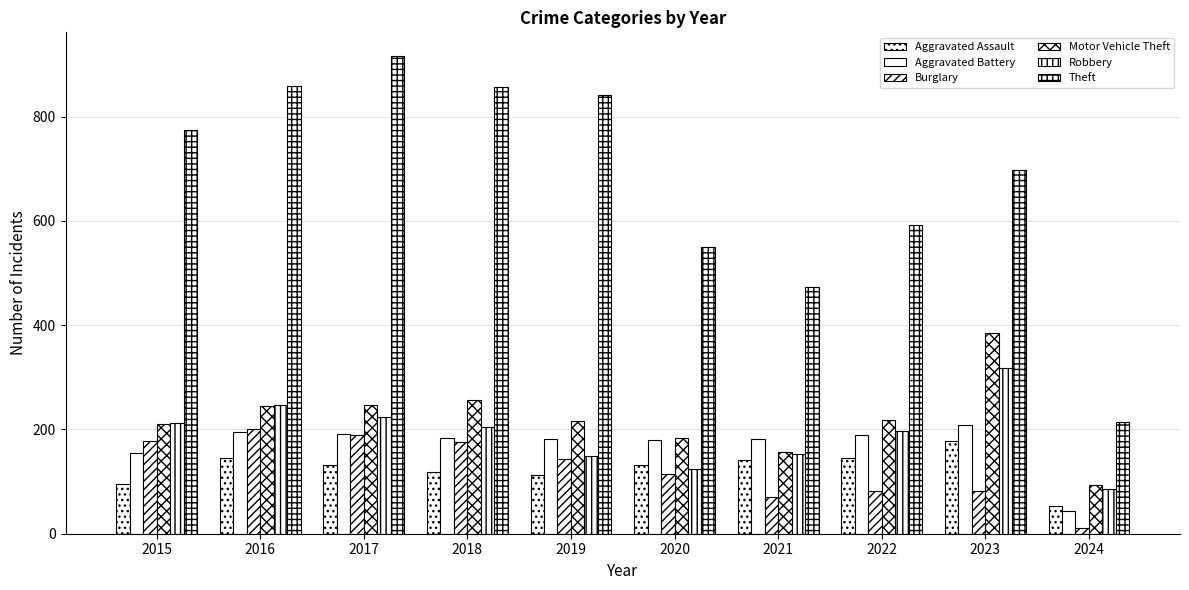

How many data points in Theft are less than 774?

5